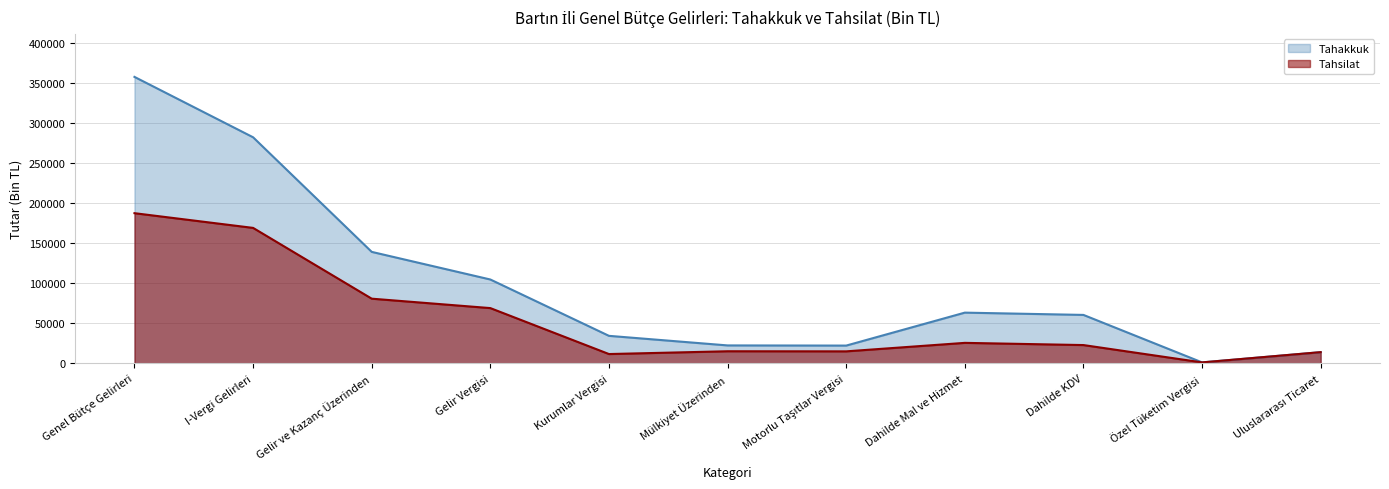

At which label is Tahsilat closest to 94373?

Gelir ve Kazanç Üzerinden